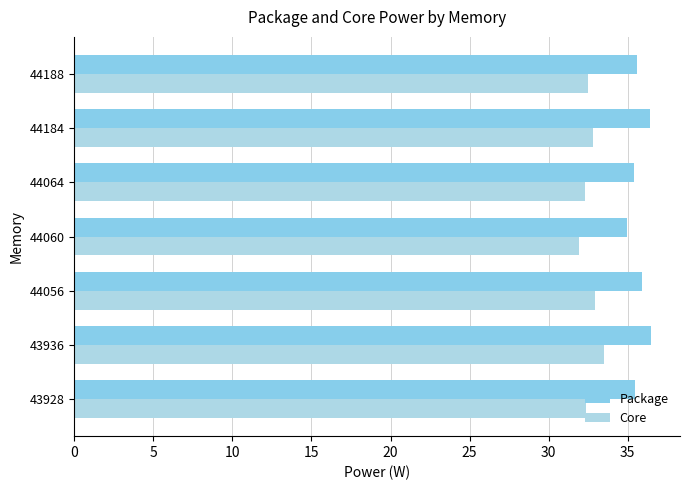

What is the value of the Core bar at the 6th from the left?

32.8